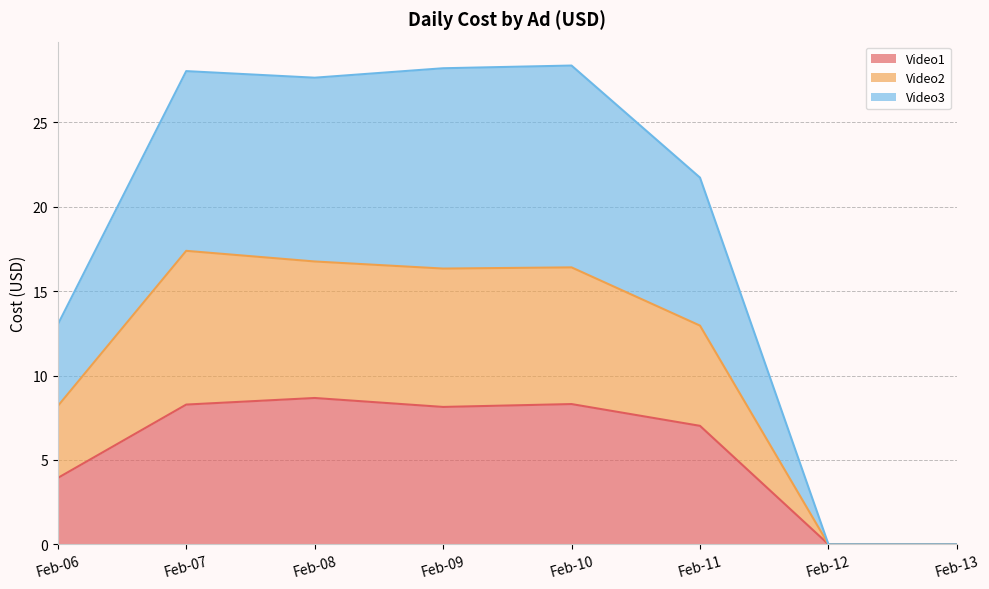

How many values in the Video3 series exceed 27?

4